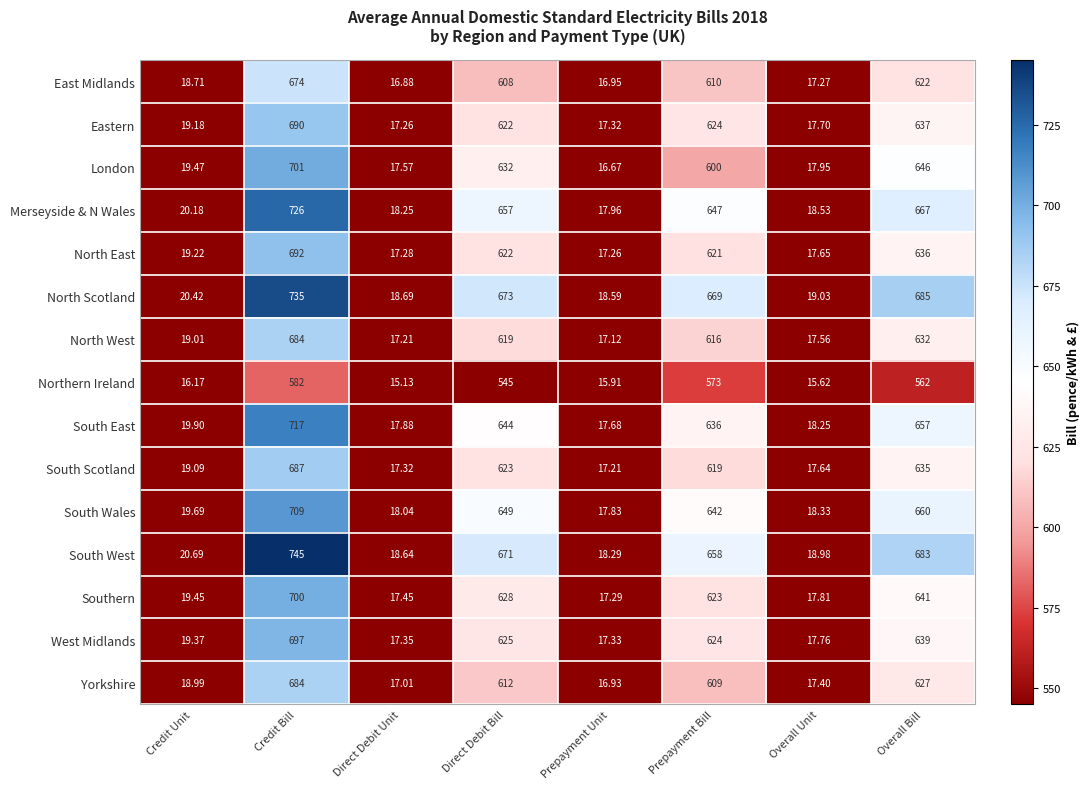

Which category has the lowest value across all series?

Direct Debit Unit